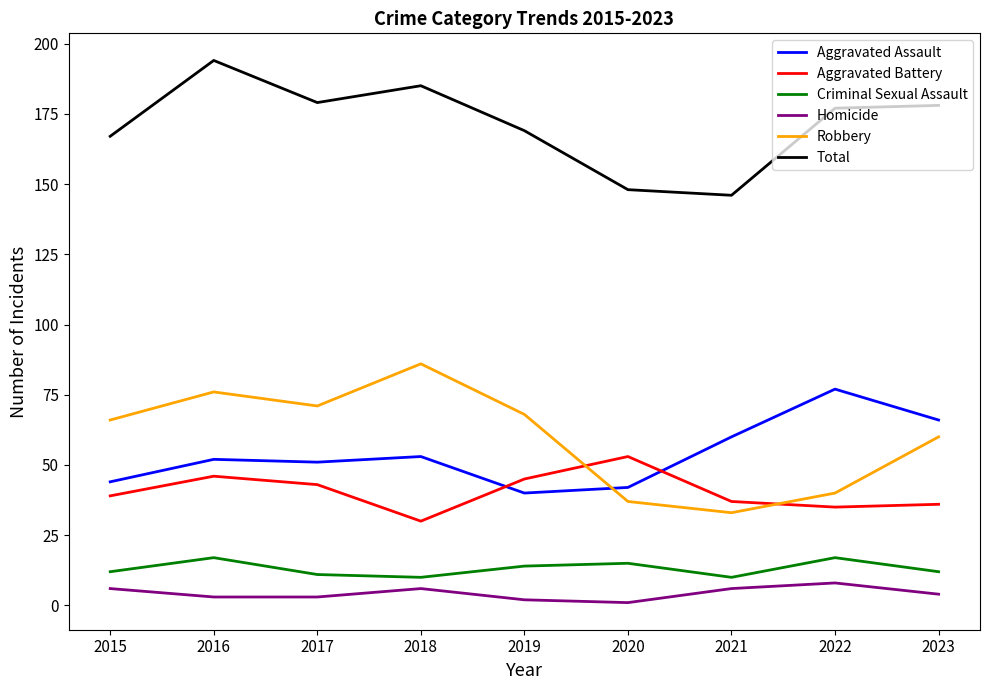

What is the difference between the maximum and minimum values in the Aggravated Battery series?

23